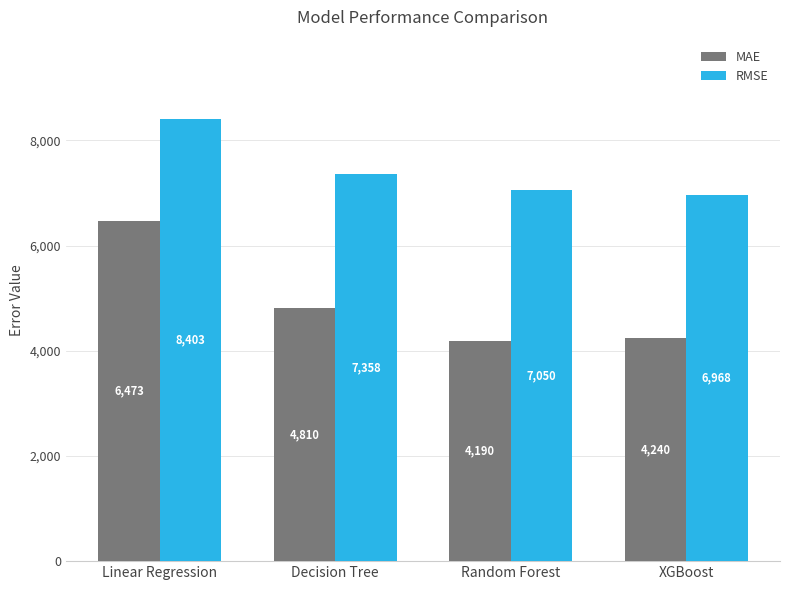

List the series in order of their overall mean, lowest first.

MAE, RMSE